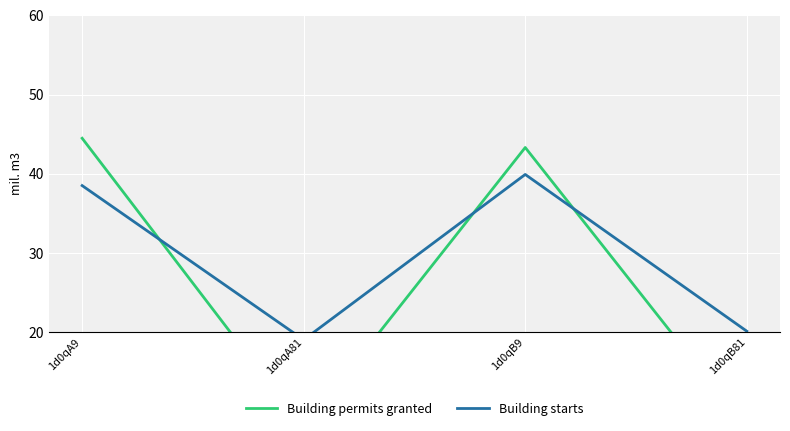

How many data points does each series have?

4